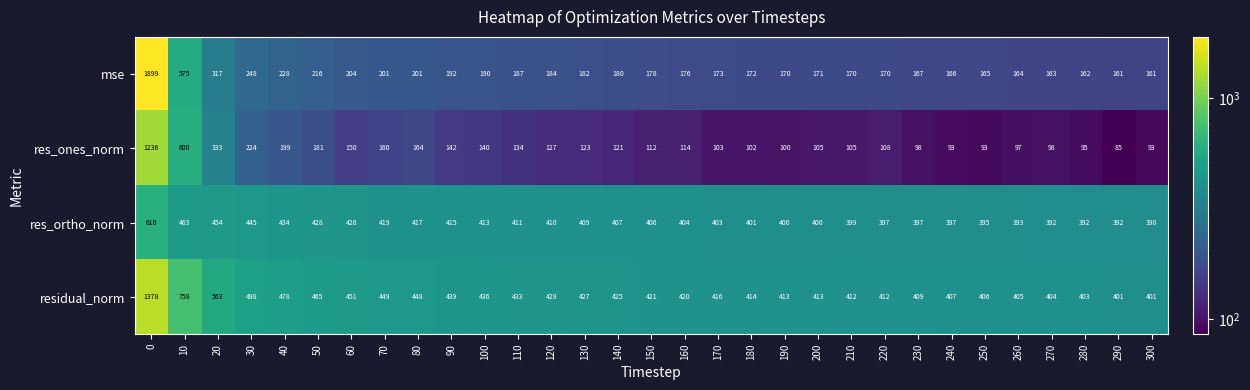

At how many categories does at least one series exceed 363?

31